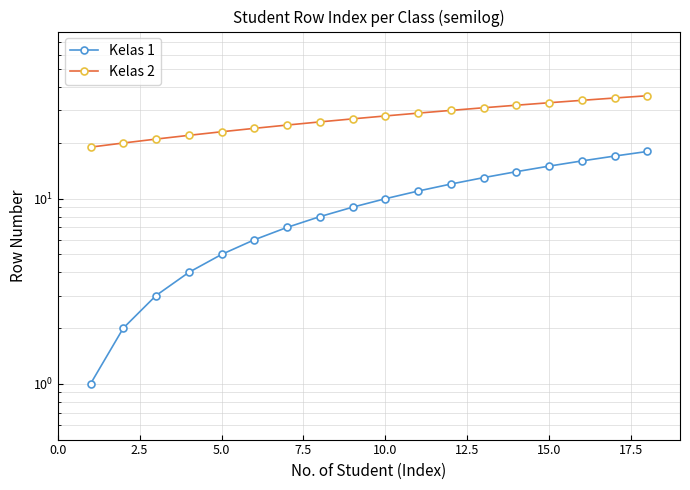

Is the value of Kelas 2 at 13 greater than the value of Kelas 1 at 15?

Yes